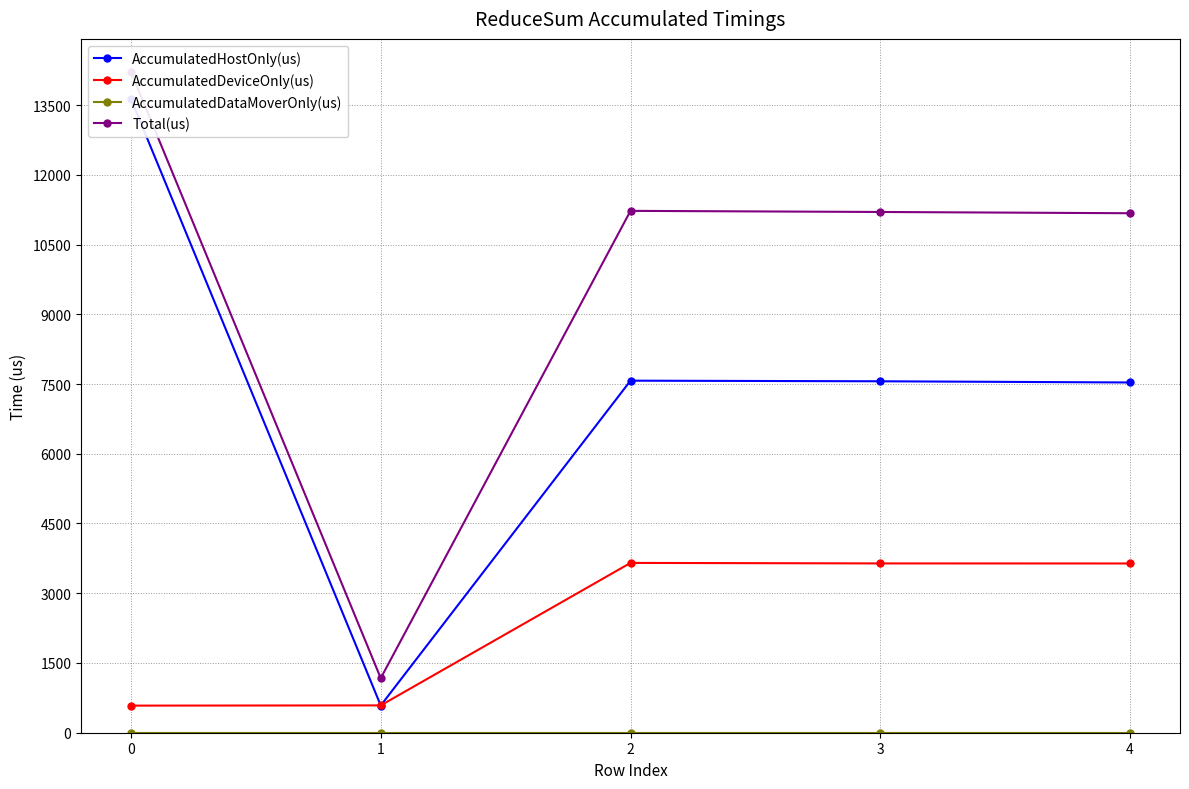

True or false: AccumulatedDataMoverOnly(us) and AccumulatedDeviceOnly(us) cross at least once.

False